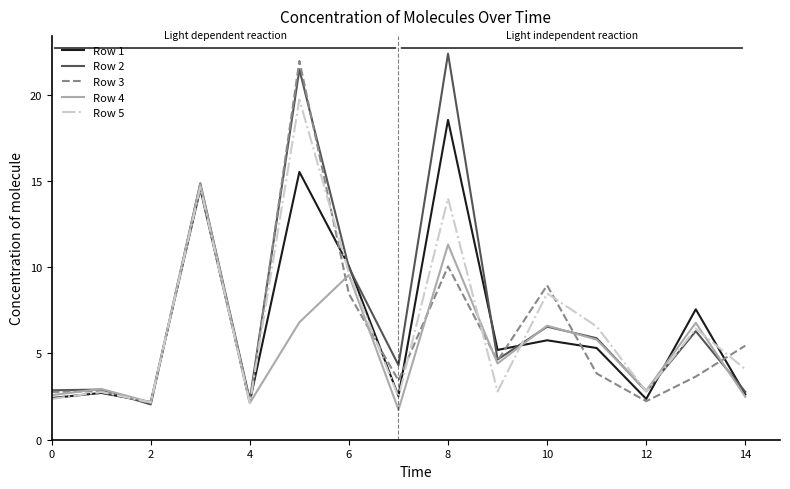

What is the highest value of the Row 3 series?

21.9